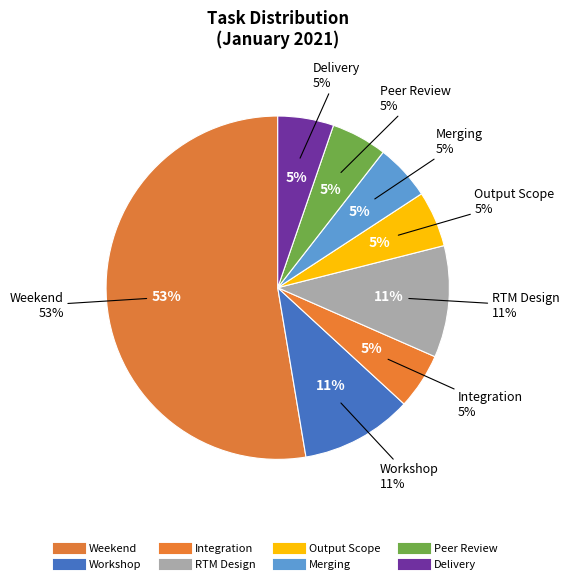

The RTM Based Module Wise Prototype Design slice represents 11% of the pie. True or false?

True